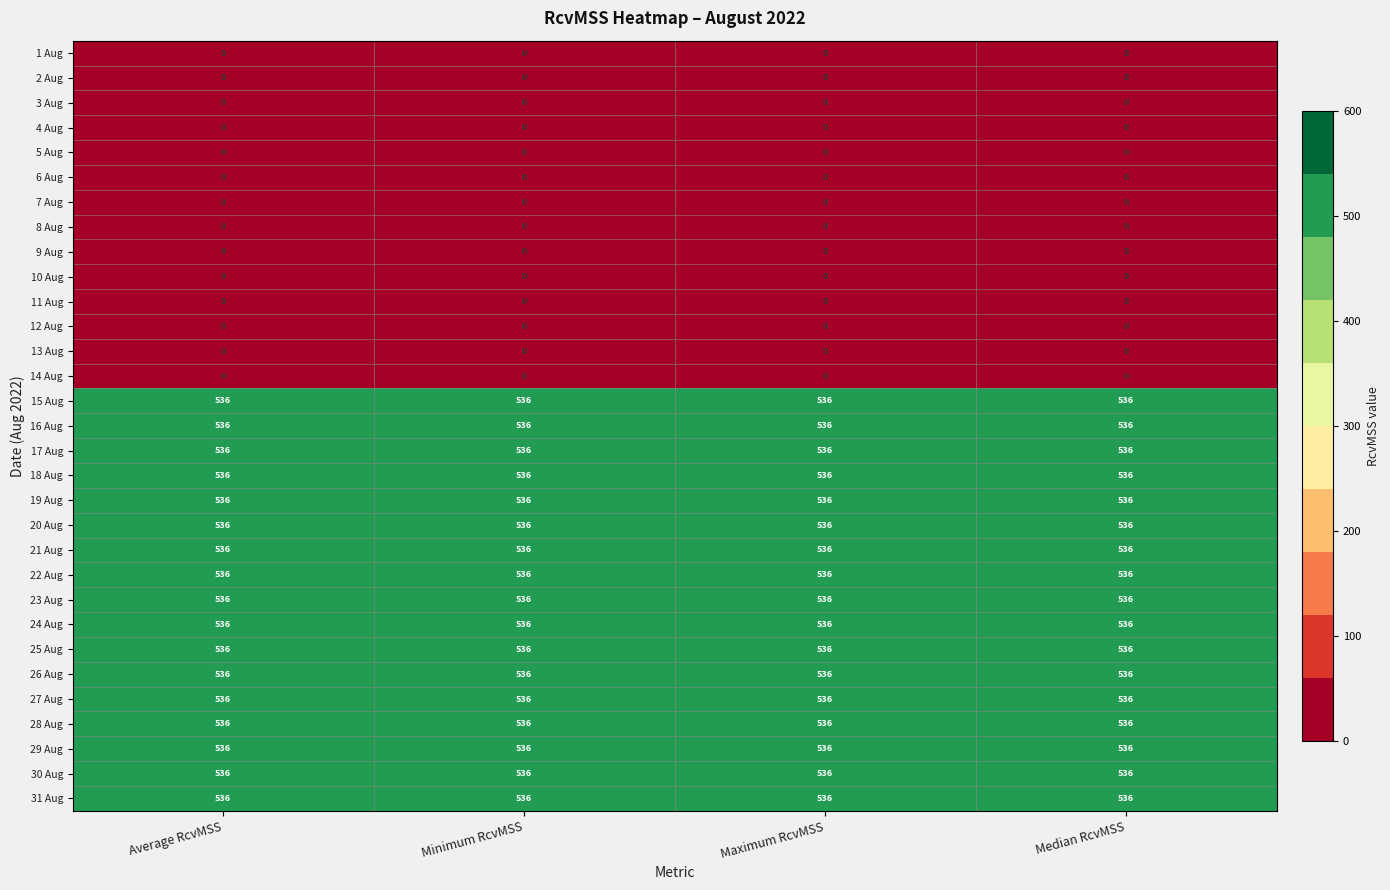

The 6 Aug series shows 0 at Maximum RcvMSS. True or false?

True